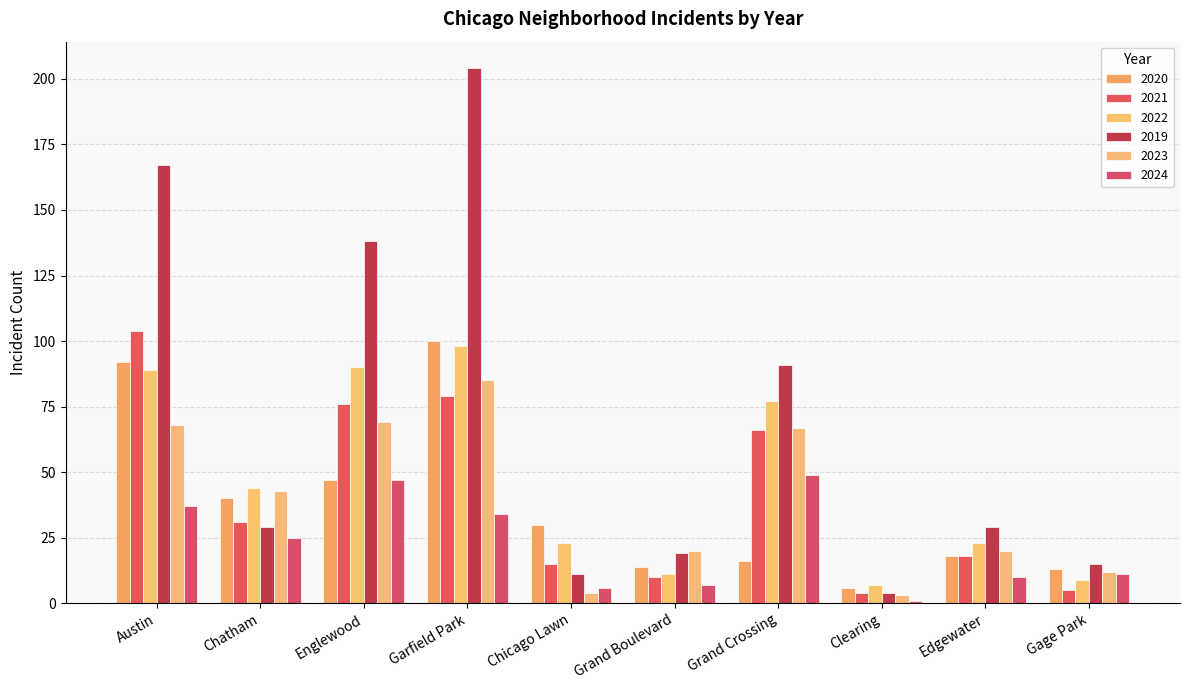

How many groups of bars are there?

10